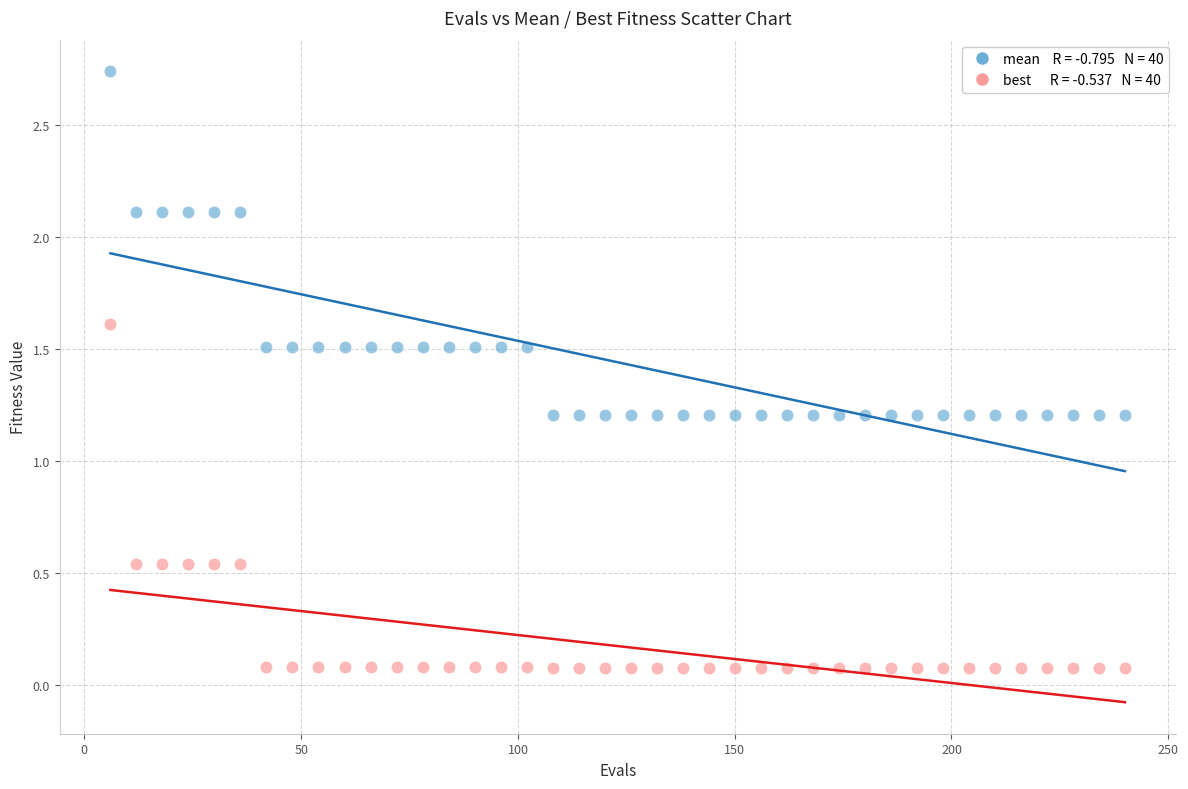

How many data points are displayed?

80